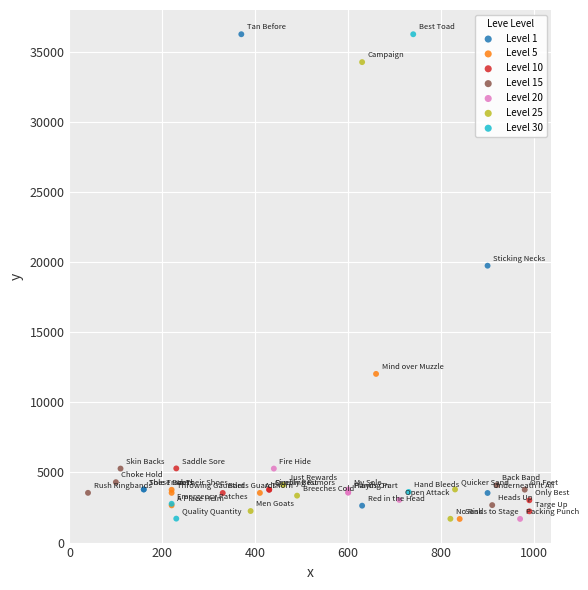

Which series has the largest Y range (max minus min)?

Level 30